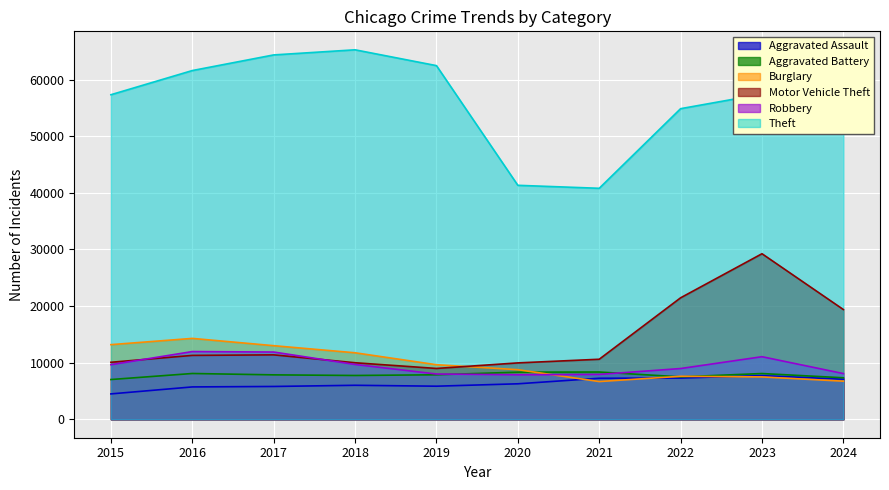

What is the difference between the second highest and second lowest values in the Robbery series?

3960